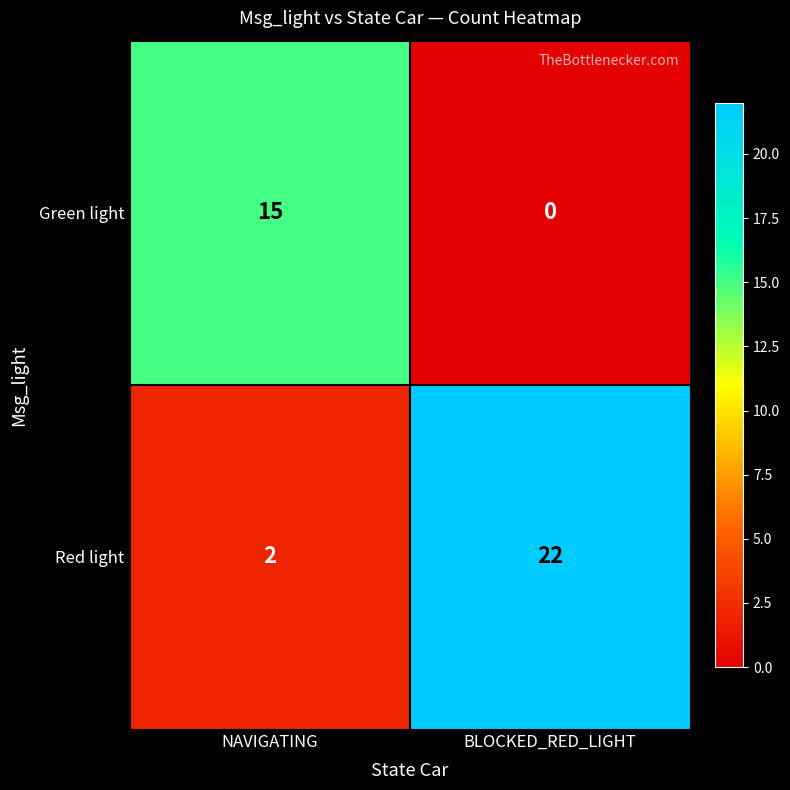

How many categories are shown in the chart?

2